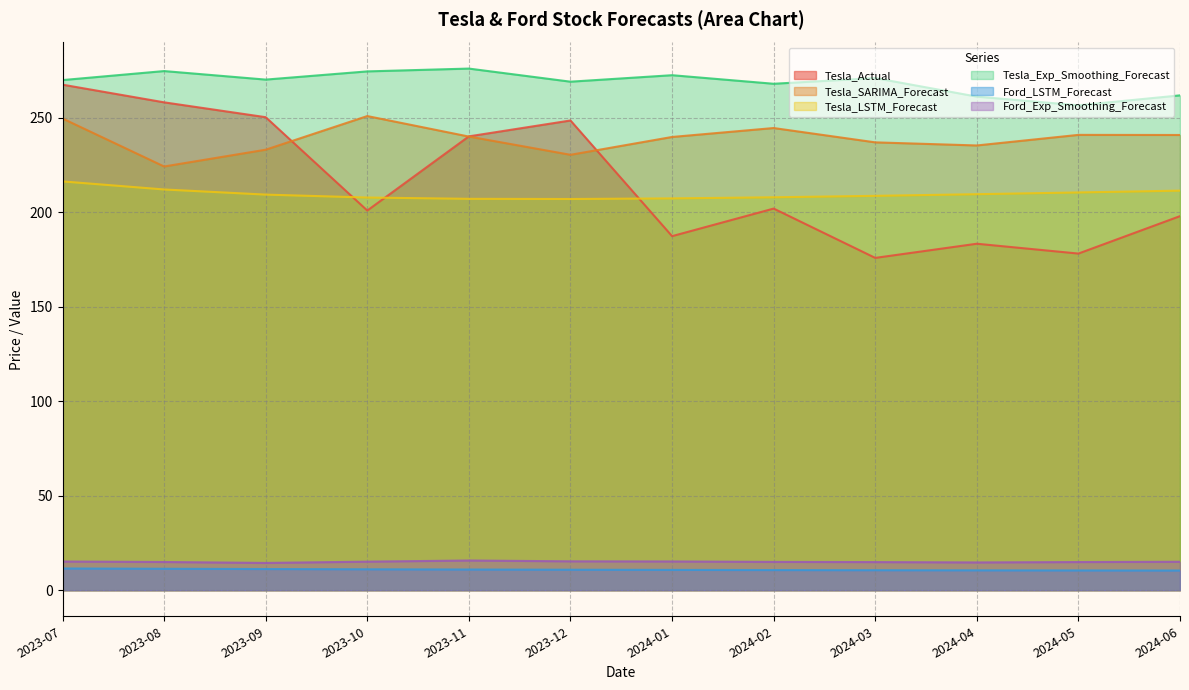

True or false: Ford_LSTM_Forecast and Tesla_LSTM_Forecast intersect in this chart.

False